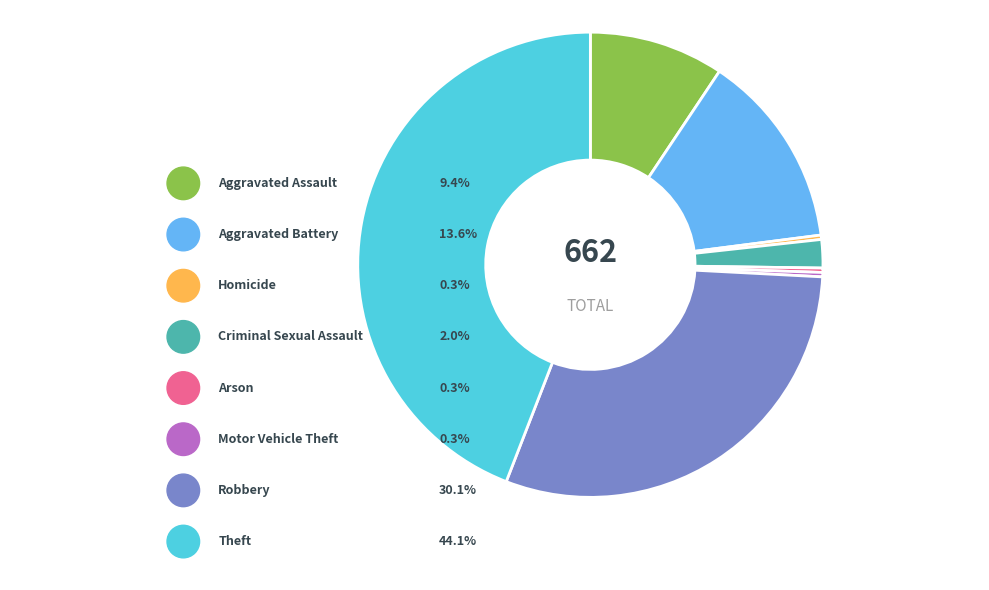

Is there a majority slice in this chart?

No